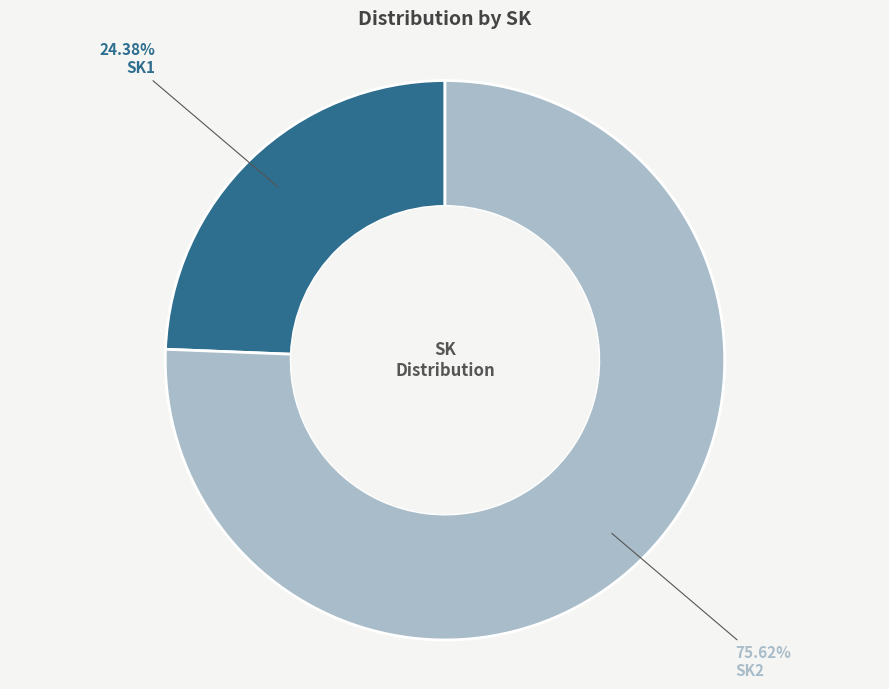

The SK1 slice represents 19% of the pie. True or false?

False